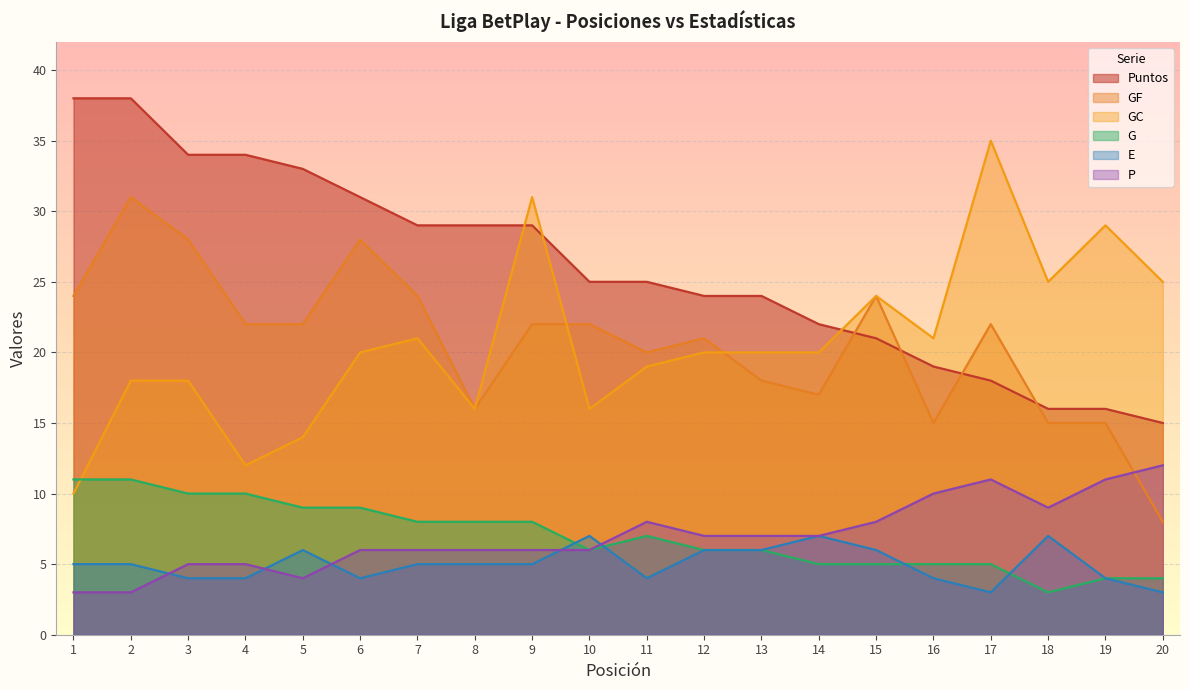

Which series has the largest total across all categories?

Puntos